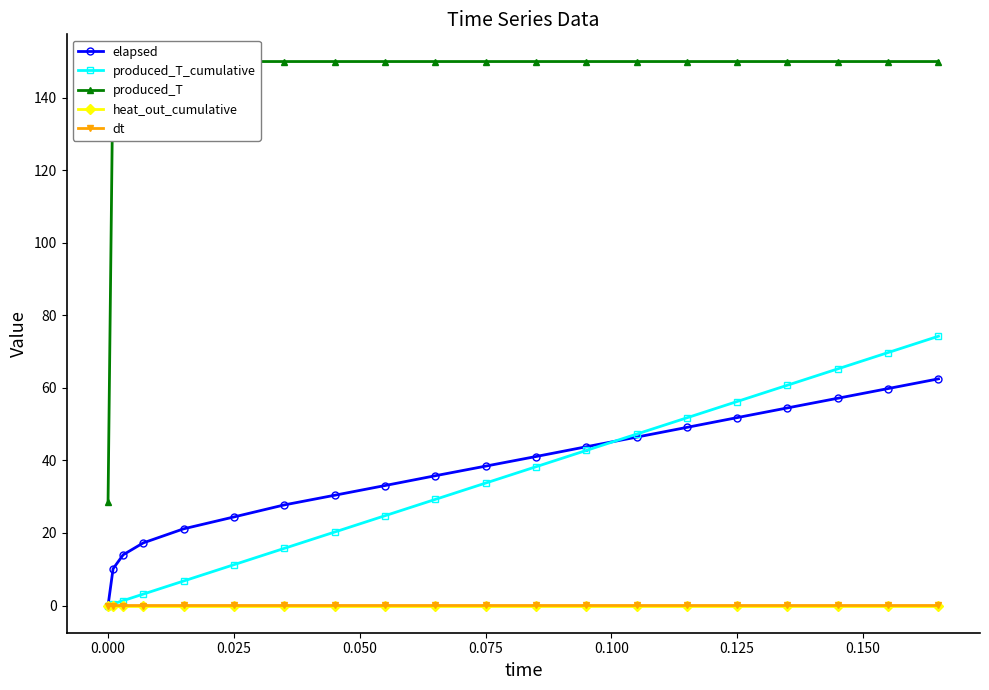

What is the highest value of the produced_T_cumulative series?

74.3